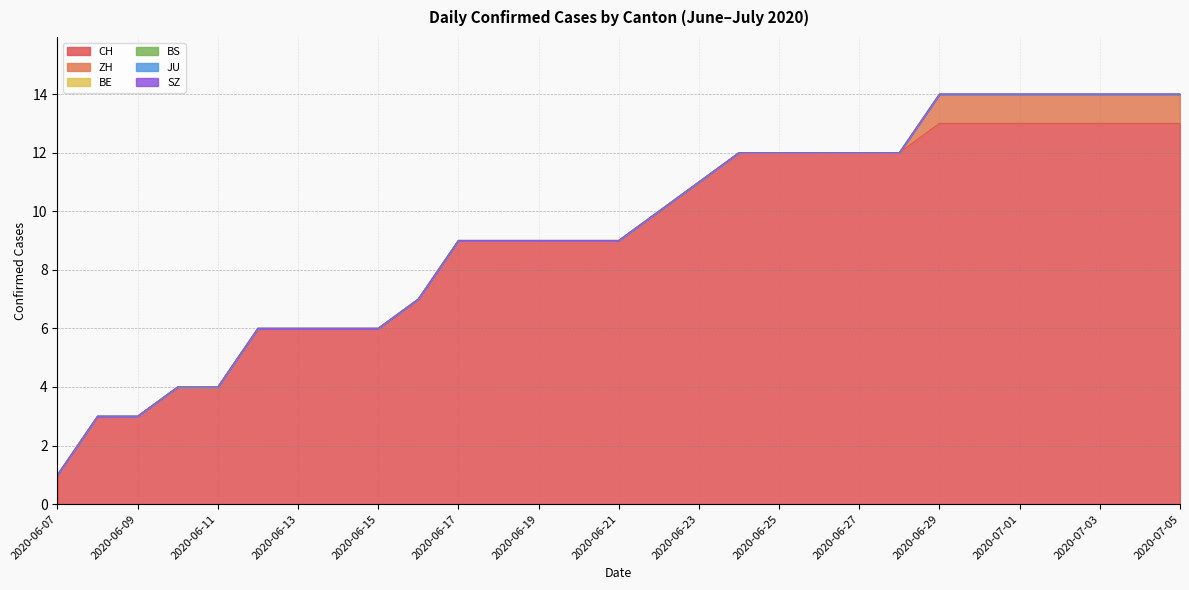

Reading left to right, extract all data points from this chart.

CH: 1	3	3	4	4	6	6	6	6	7	9	9	9	9	9	10	11	12	12	12	12	12	13	13	13	13	13	13	13
ZH: 0	0	0	0	0	0	0	0	0	0	0	0	0	0	0	0	0	0	0	0	0	0	1	1	1	1	1	1	1
BE: 0	0	0	0	0	0	0	0	0	0	0	0	0	0	0	0	0	0	0	0	0	0	0	0	0	0	0	0	0
BS: 0	0	0	0	0	0	0	0	0	0	0	0	0	0	0	0	0	0	0	0	0	0	0	0	0	0	0	0	0
JU: 0	0	0	0	0	0	0	0	0	0	0	0	0	0	0	0	0	0	0	0	0	0	0	0	0	0	0	0	0
SZ: 0	0	0	0	0	0	0	0	0	0	0	0	0	0	0	0	0	0	0	0	0	0	0	0	0	0	0	0	0